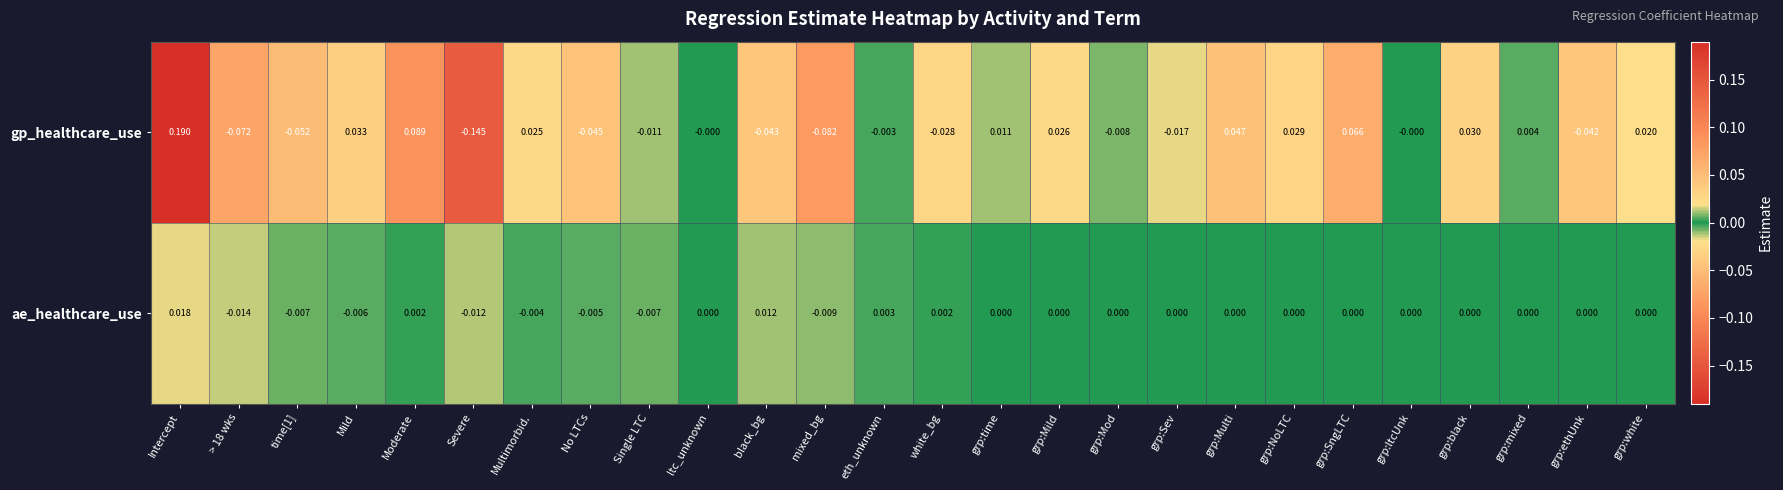

Which series changed the most between grp:NoLTC and grp:mixed?

gp_healthcare_use